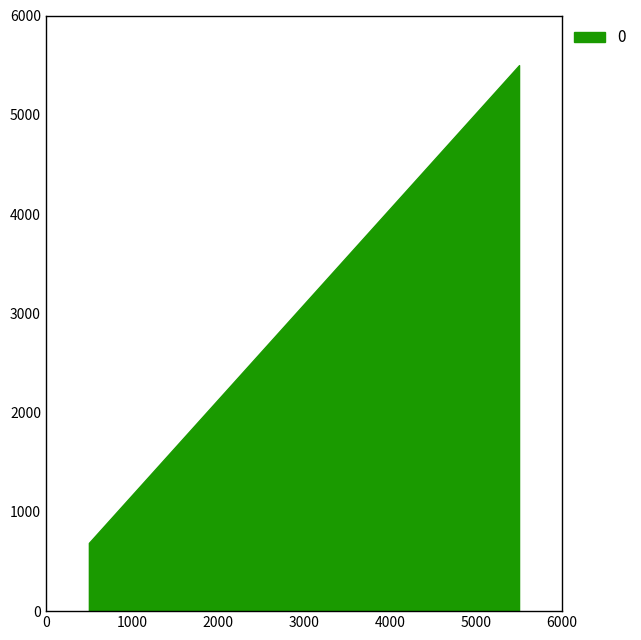

How many series are shown in this chart?

1